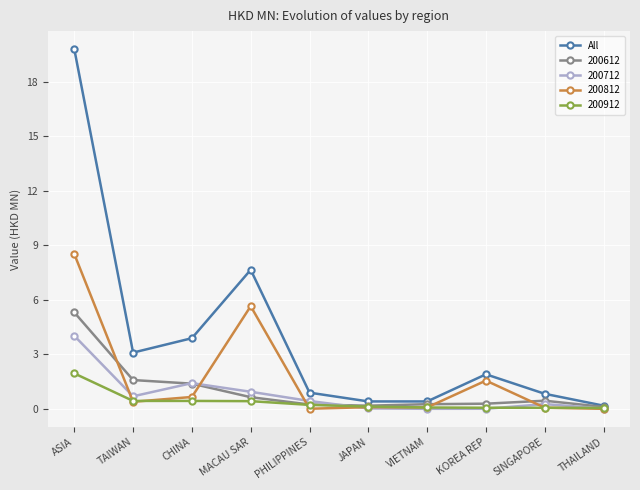

Is this an area chart (filled region under the line)?

No